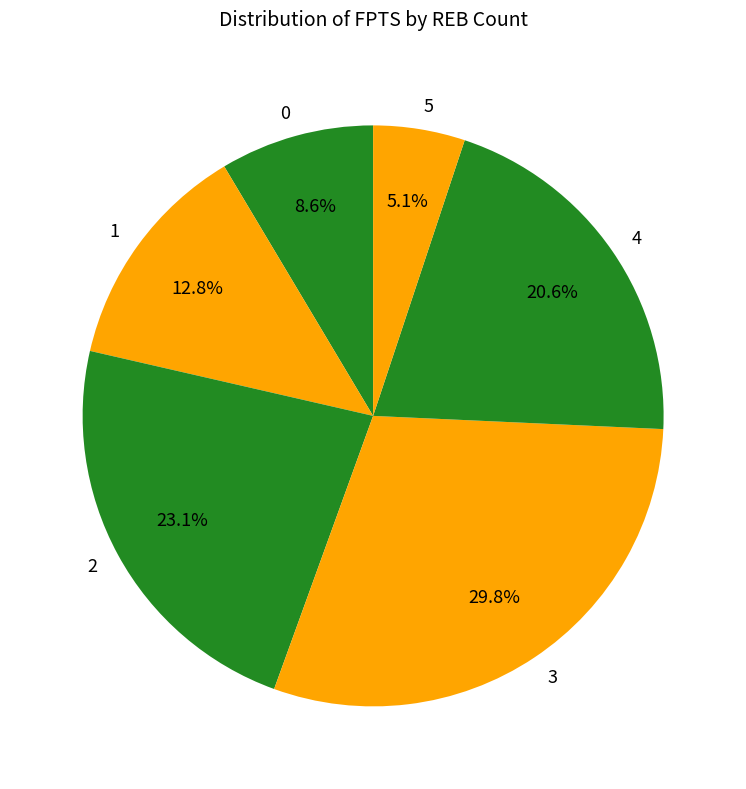

To the nearest percent, what is the difference between the largest and smallest slice percentages?

25%